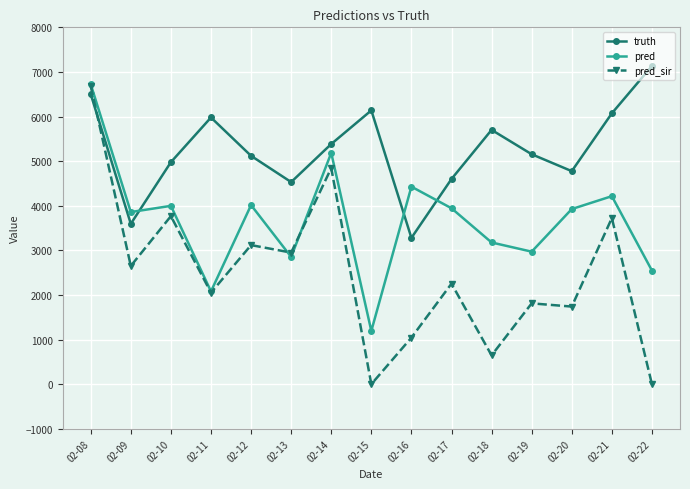

Rank the series by their average value, from lowest to highest.

pred_sir, pred, truth